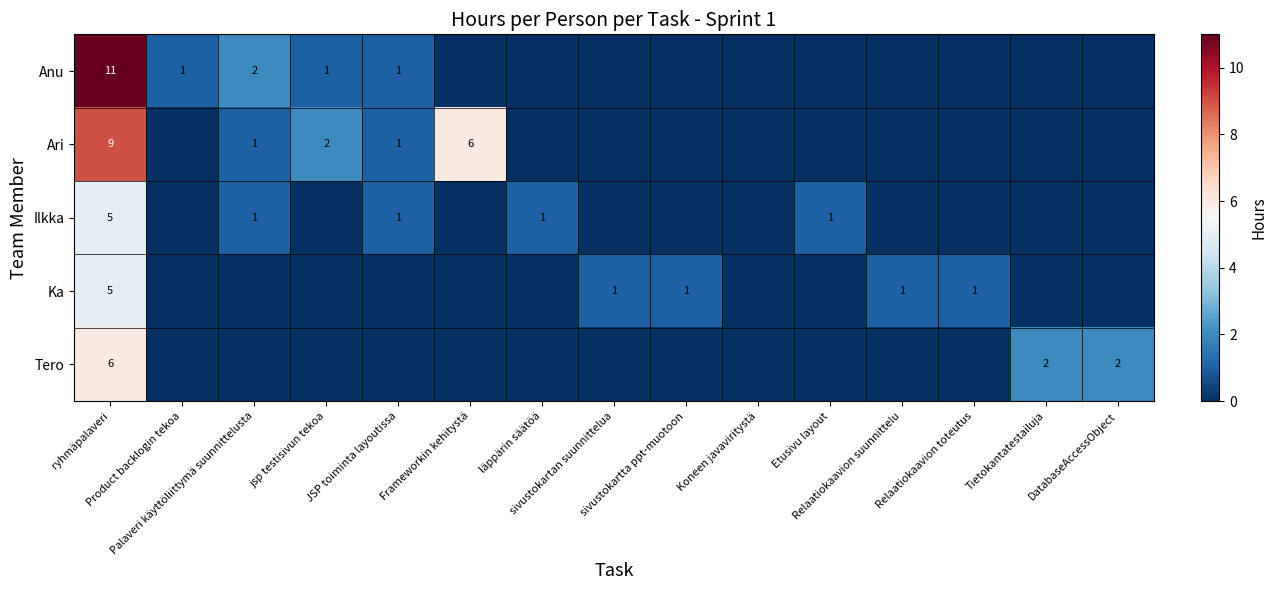

What is the greatest value displayed?

11